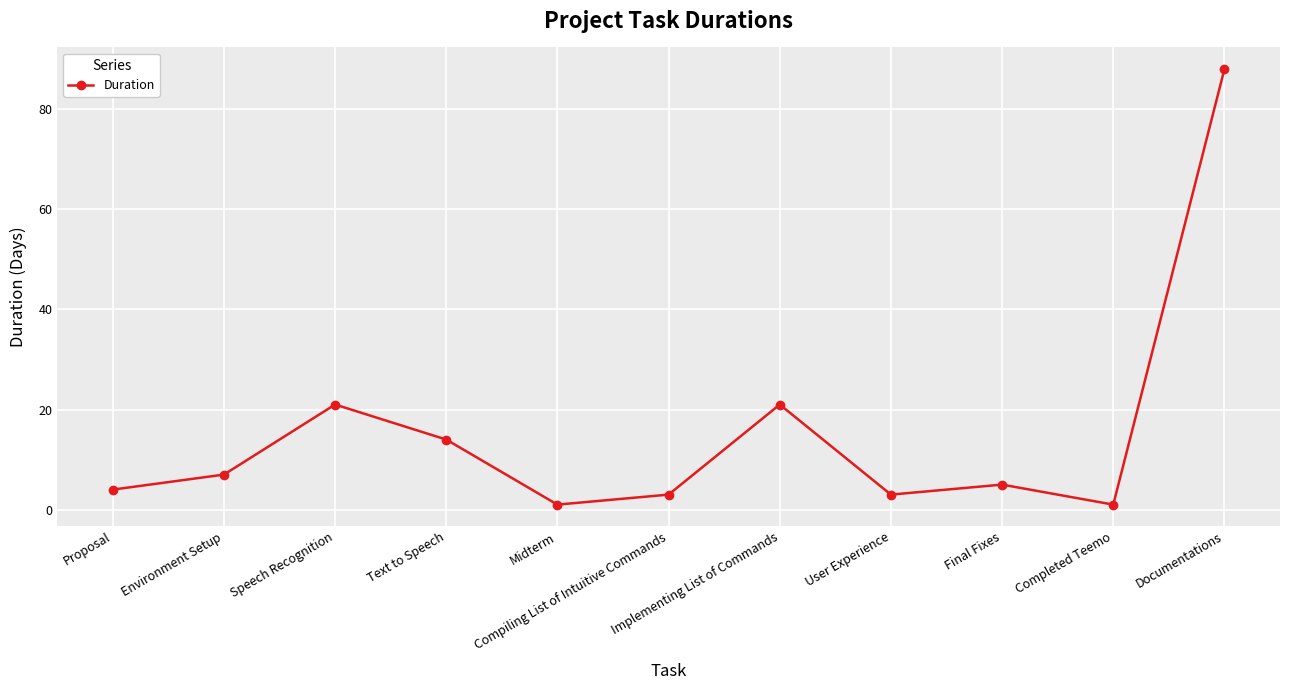

What is the maximum value shown in the chart?

88